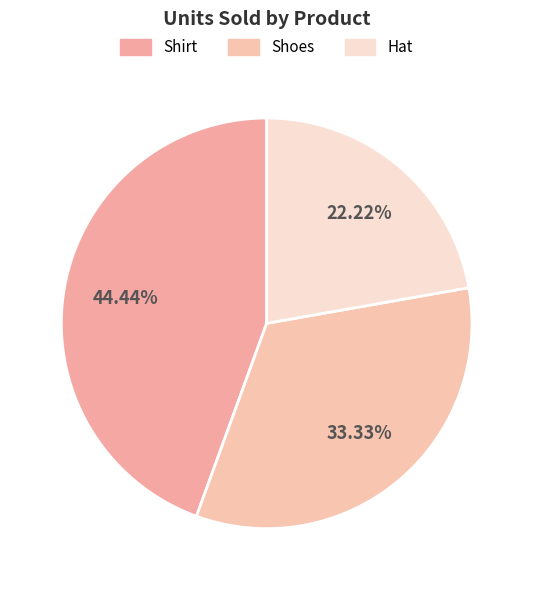

What percentage do Shirt and Hat together represent?

66.7%